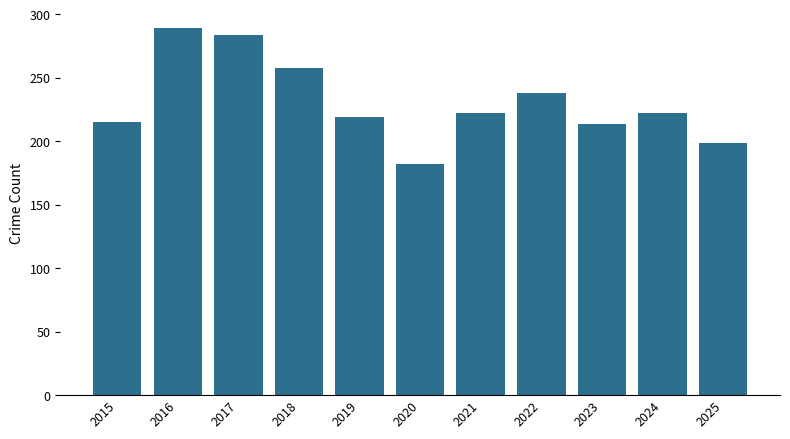

What is the minimum value shown in the chart?

182